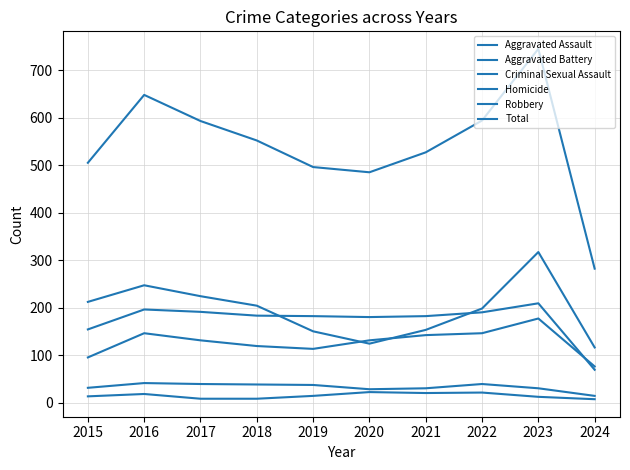

Does the chart have visible grid lines?

Yes